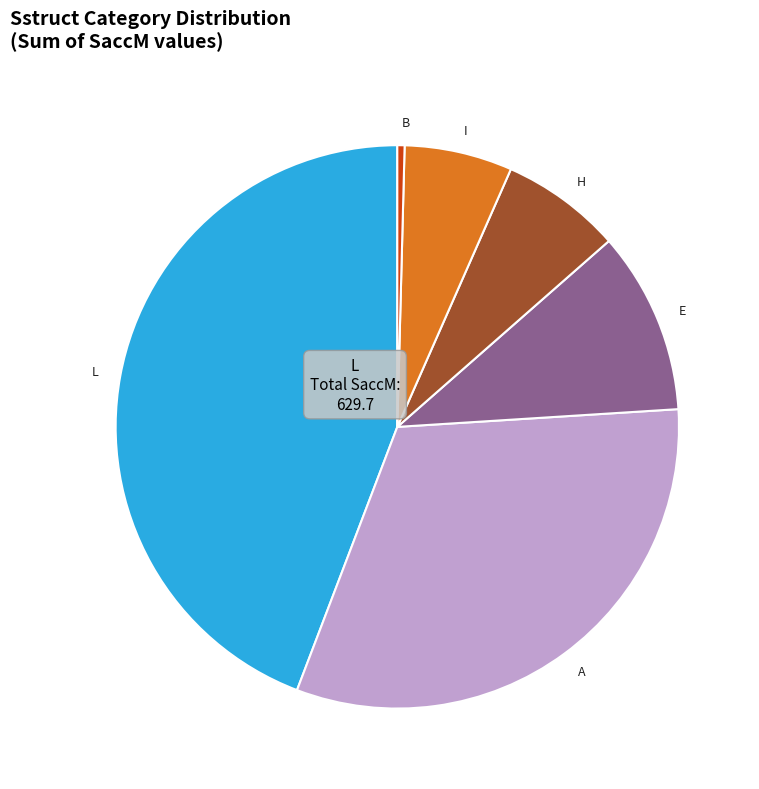

Is the sum of A and E greater than half?

No